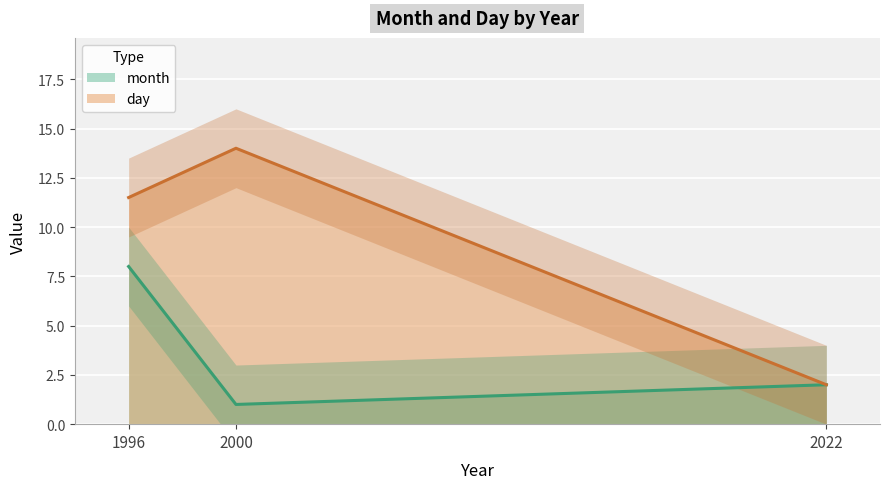

Where is month nearest to the value 4?

2022